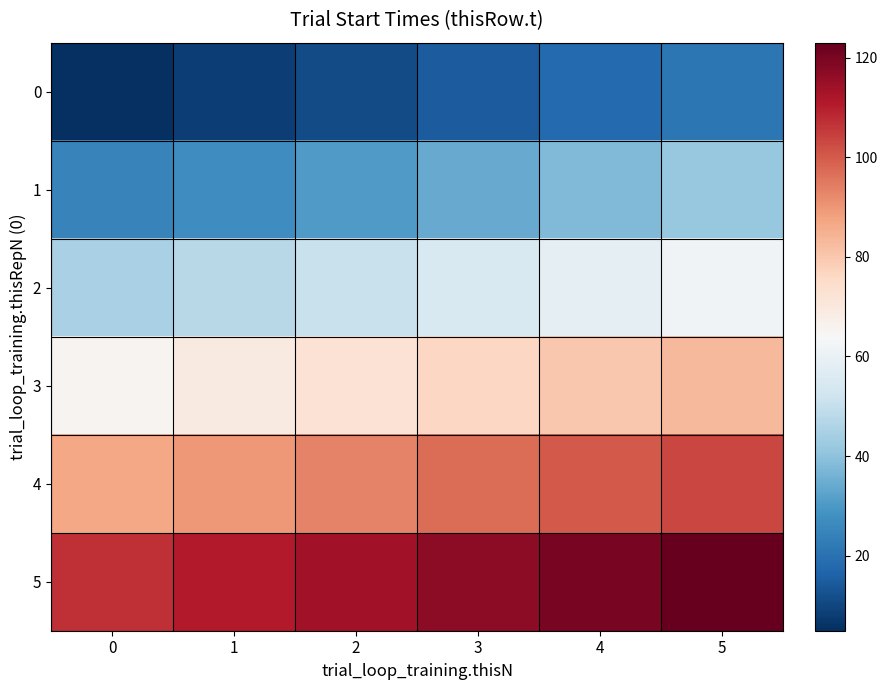

How many categories are shown in the chart?

6